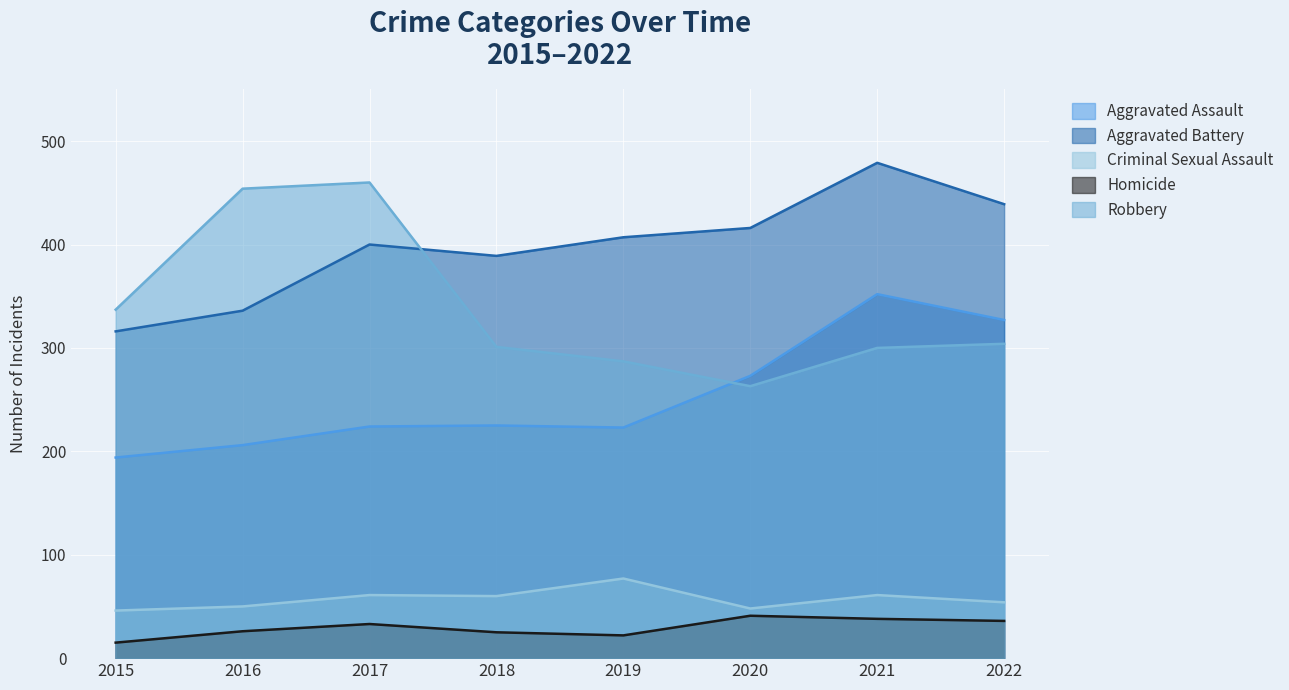

What is the smallest value displayed?

15